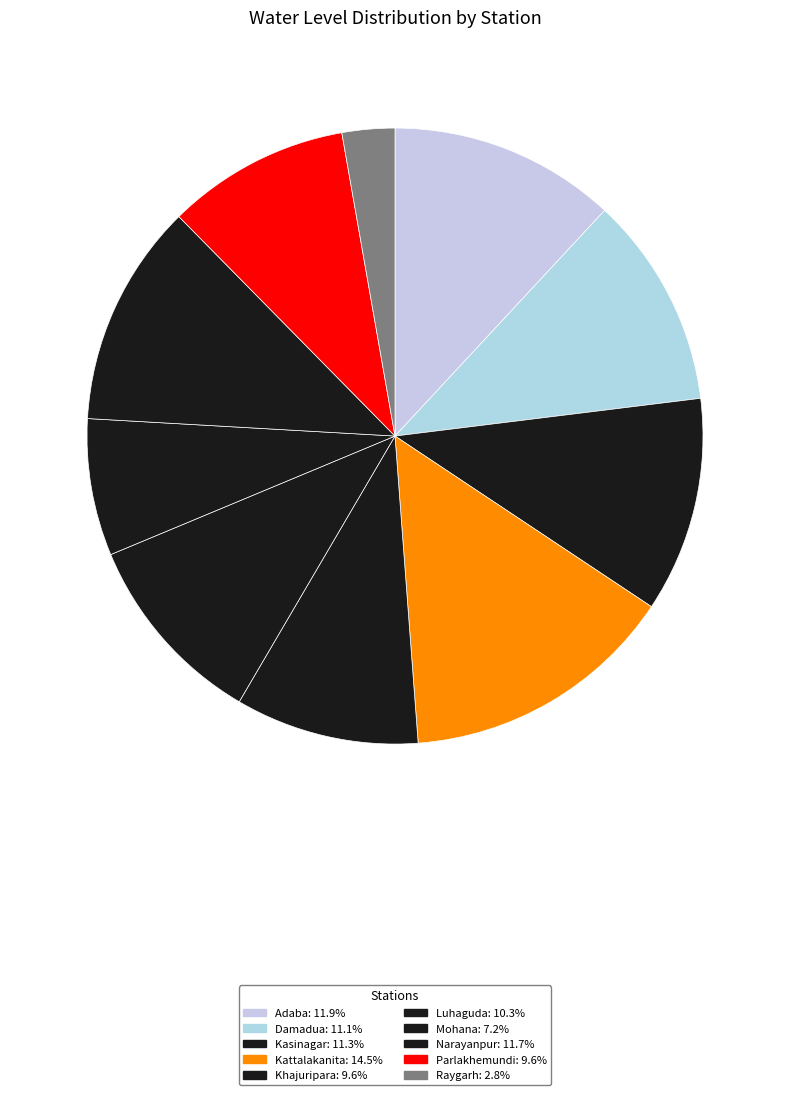

Rank the categories by value from lowest to highest.

Raygarh, Mohana, Parlakhemundi, Khajuripara, Luhaguda, Damadua, Kasinagar, Narayanpur, Adaba, Kattalakanita